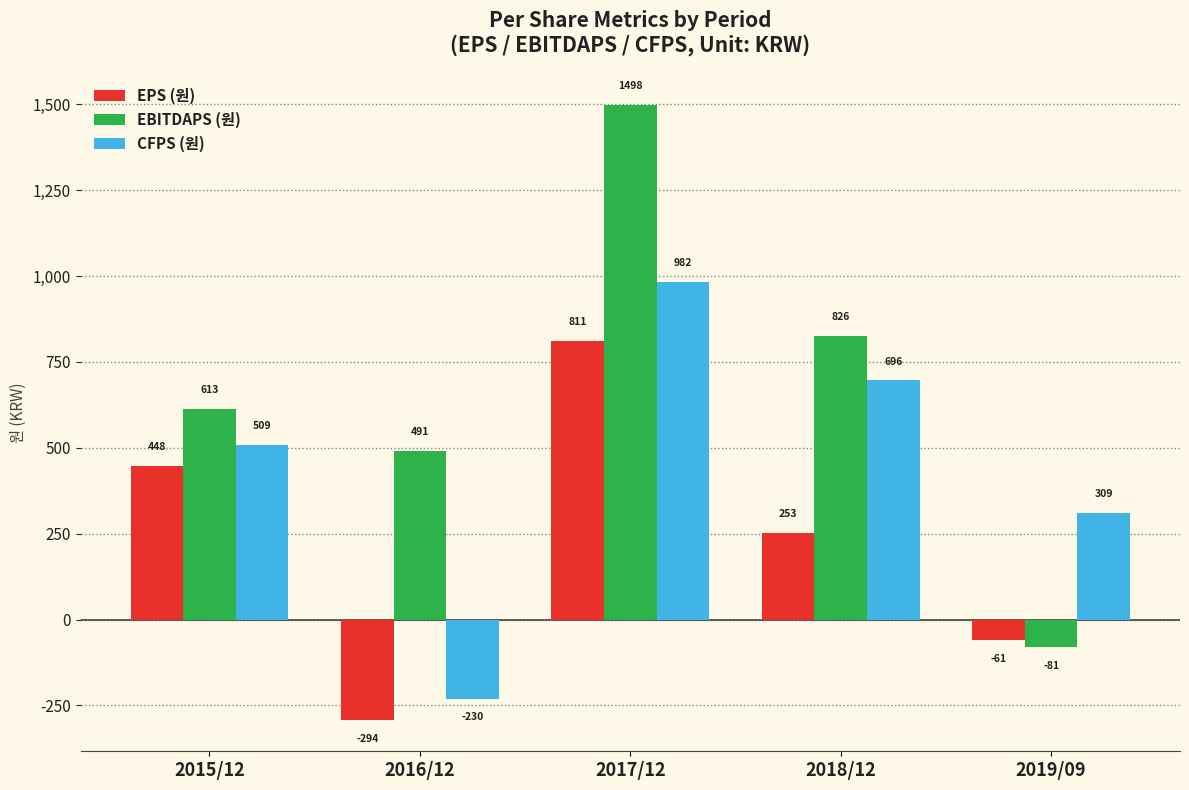

Which series changed the most between 2015/12 and 2017/12?

EBITDAPS (원)